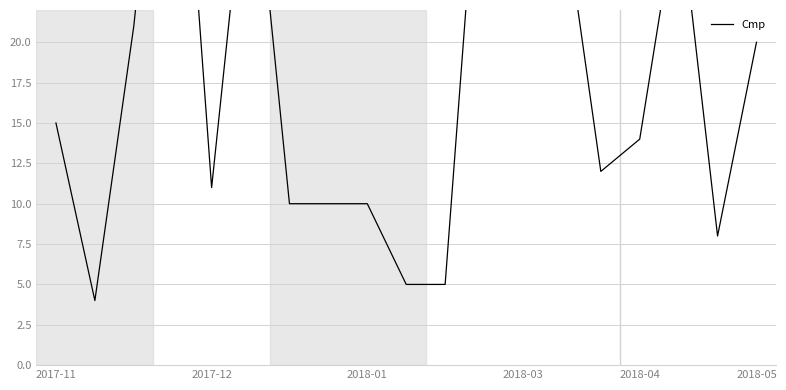

How many data points are above 14?

9